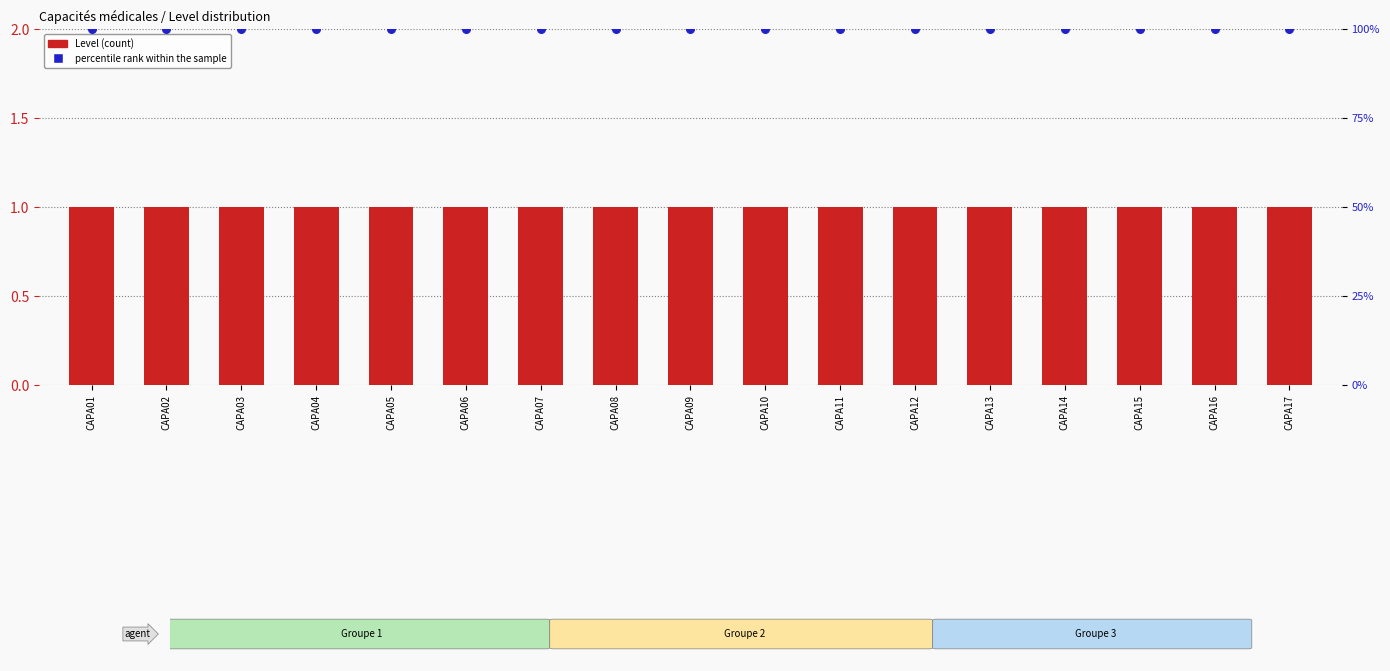

At which category is the sum across all series the highest?

CAPA01